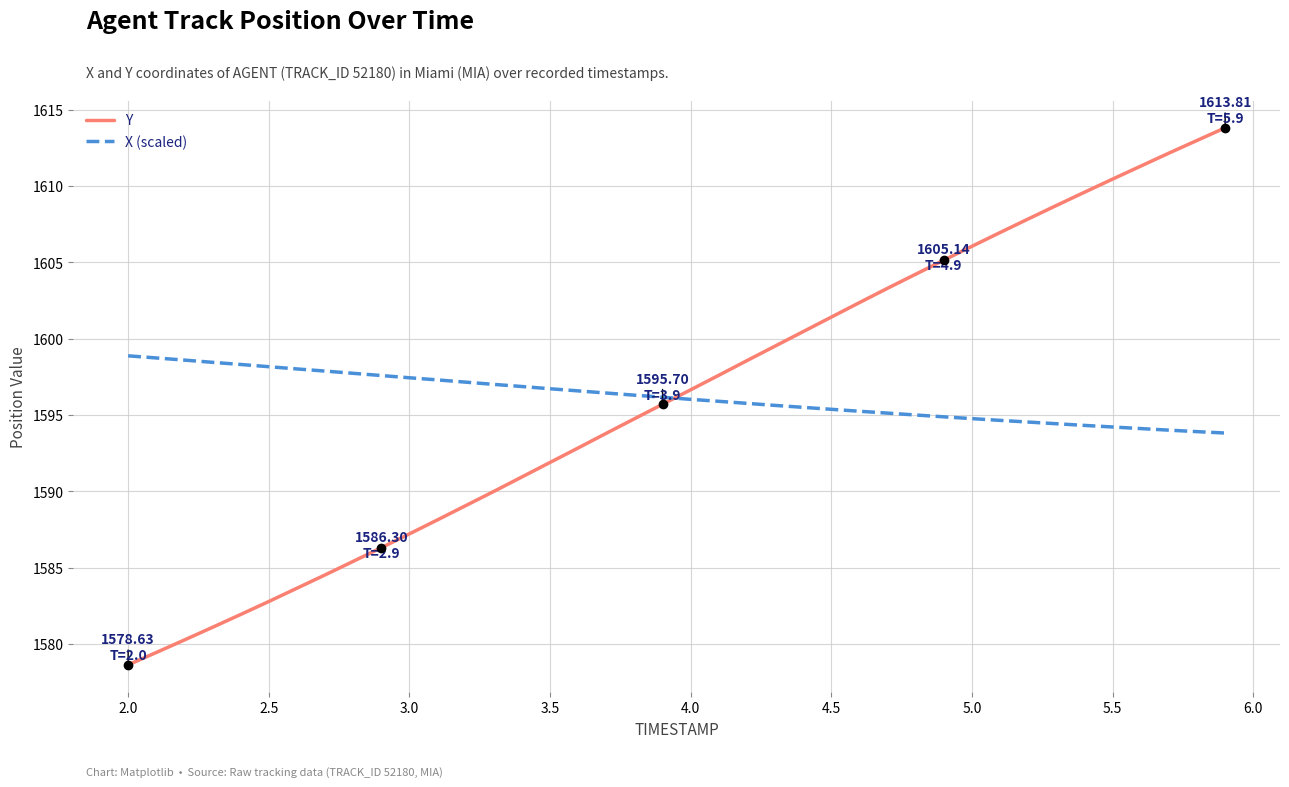

Rank the series by their maximum value, from lowest to highest.

X (scaled), Y